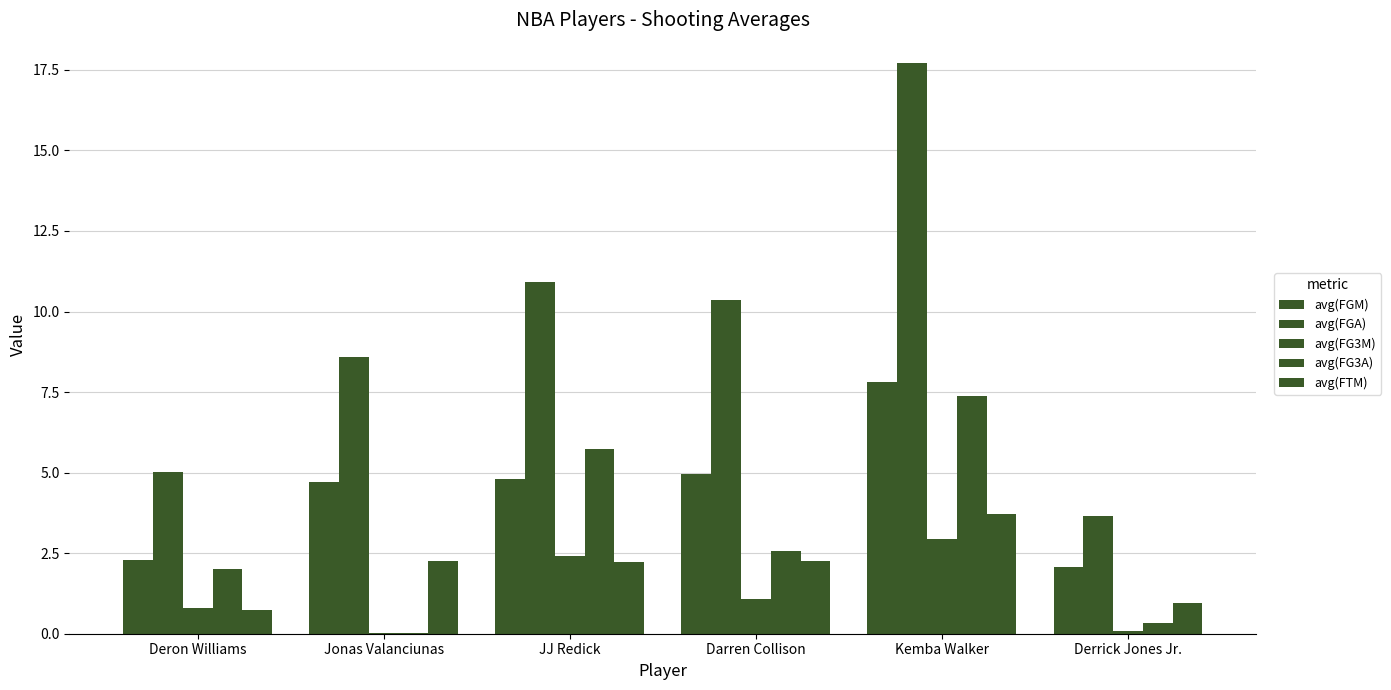

Which category has the highest value in the avg(FG3A) series?

Kemba Walker